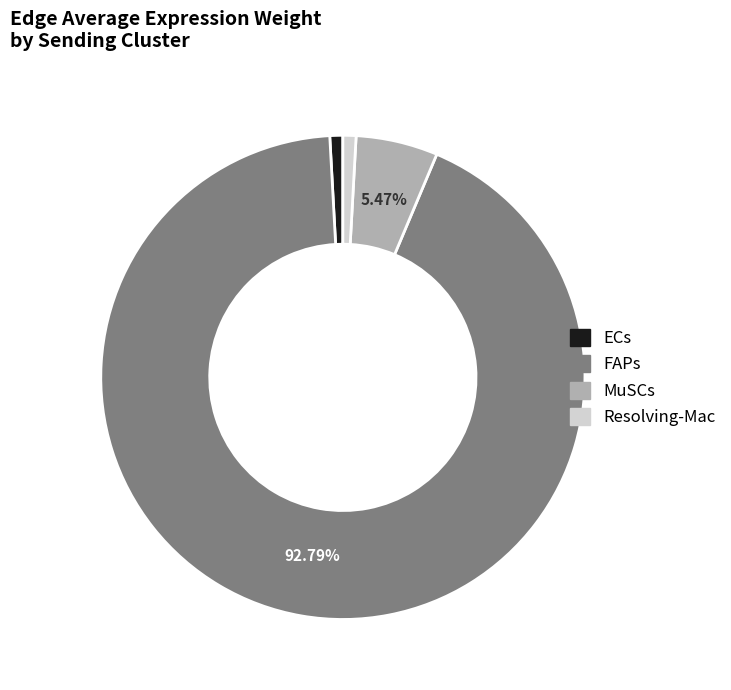

Is it true that ECs is 13% of the pie?

False